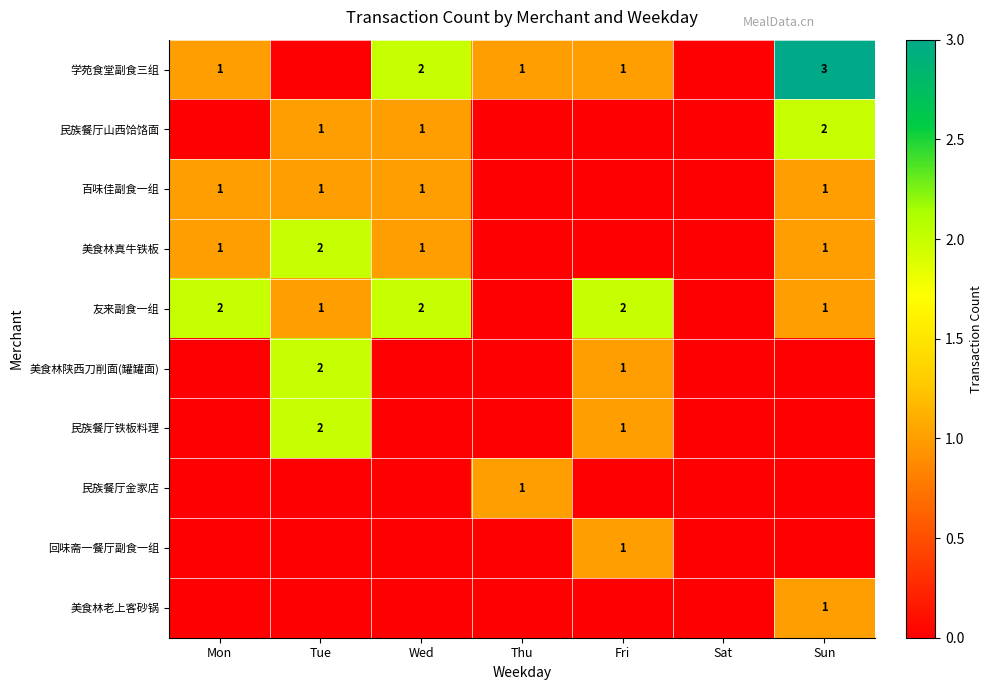

Which has a higher value, Sun or Fri?

Sun